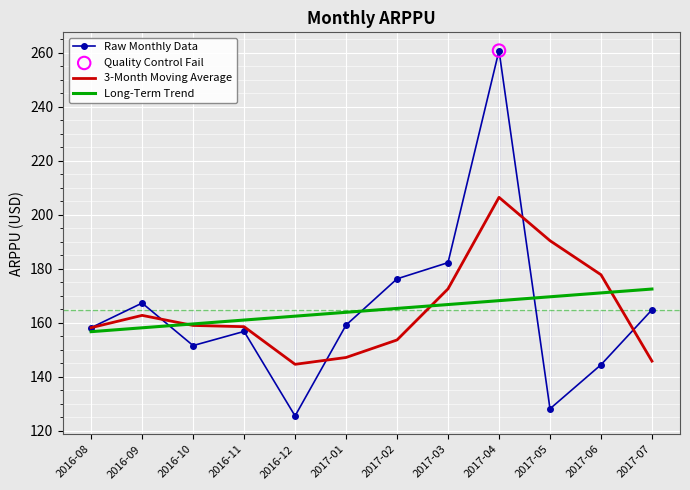

List the series in order of their peak value, lowest first.

Long-Term Trend, 3-Month Moving Average, Raw Monthly Data